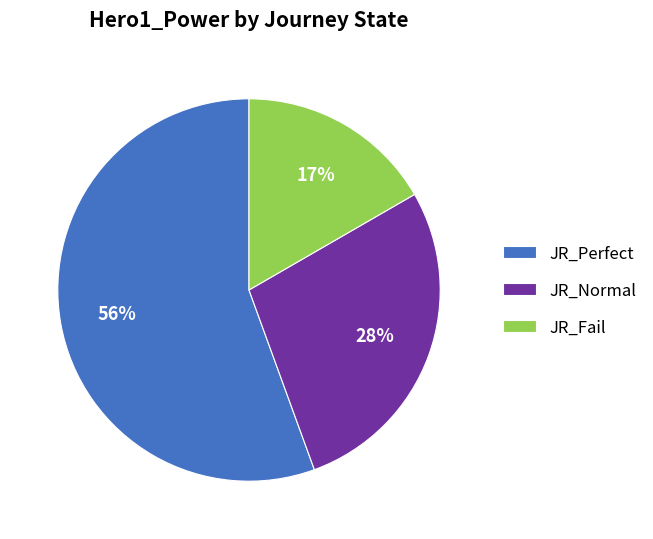

The JR_Perfect slice represents 62% of the pie. True or false?

False